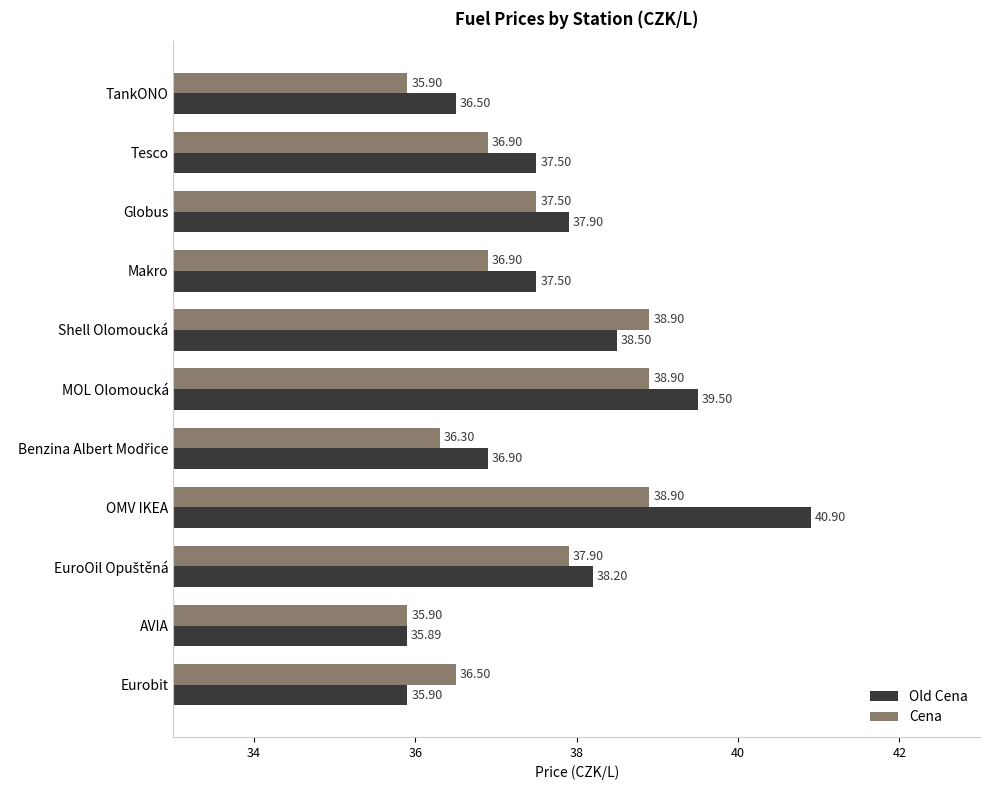

What is the average value of the Cena series?

37.3